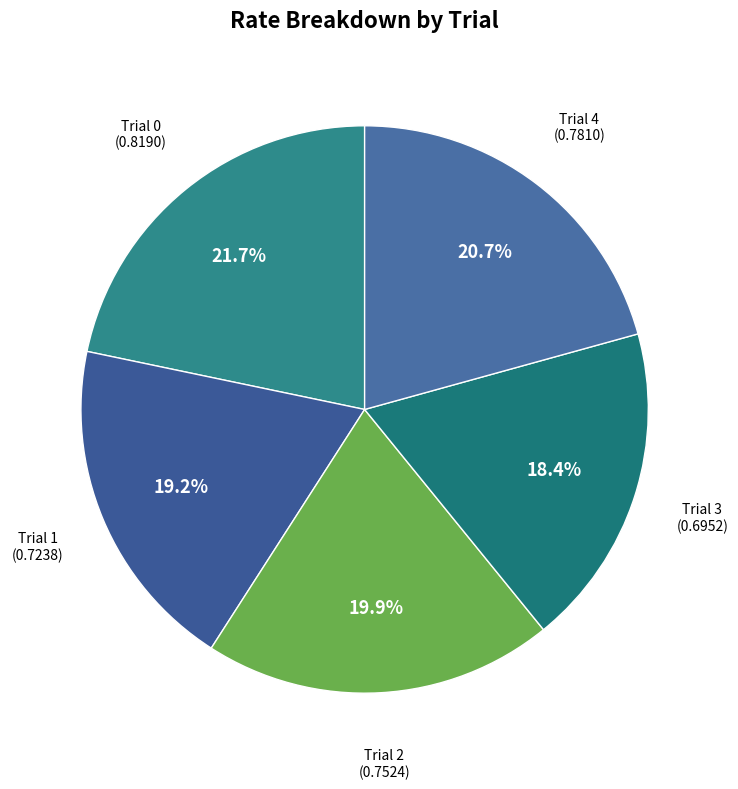

The Trial 0 slice represents 22% of the pie. True or false?

True